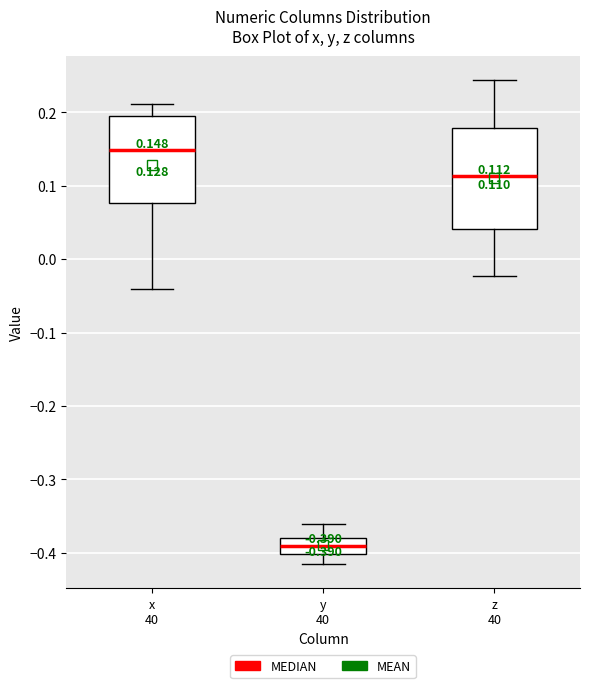

Which box's median line is the lowest?

y 40